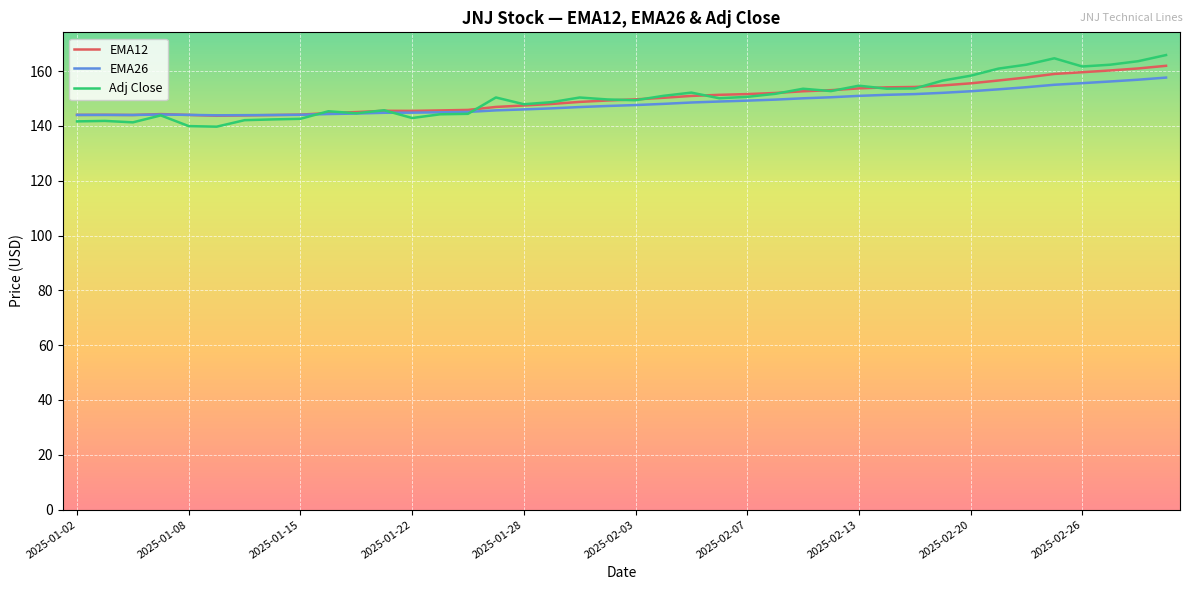

What is the highest value of the EMA26 series?

157.6